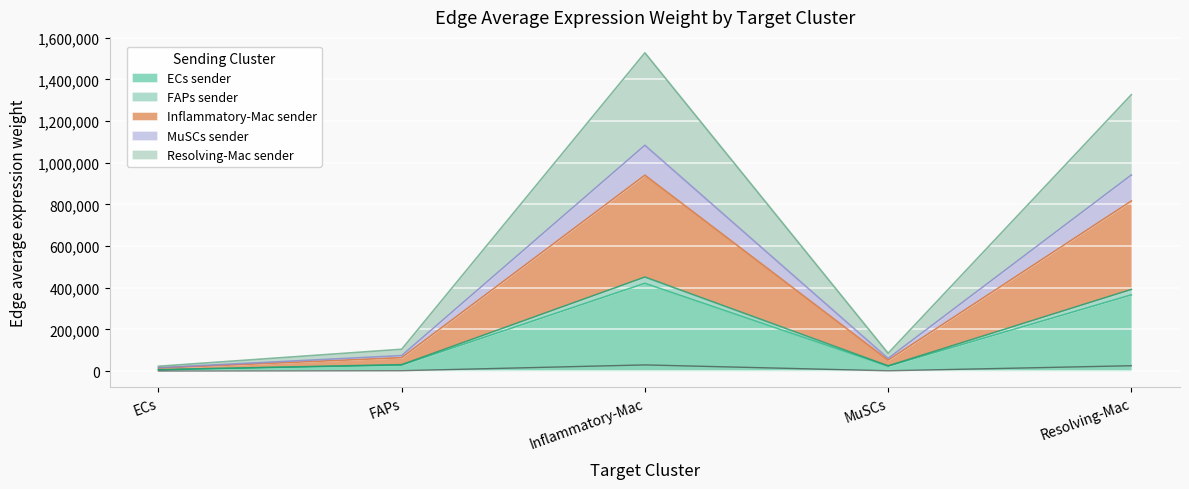

True or false: Edge average expression weight (MuSCs sender) and Edge average expression weight (FAPs sender) cross at least once.

False